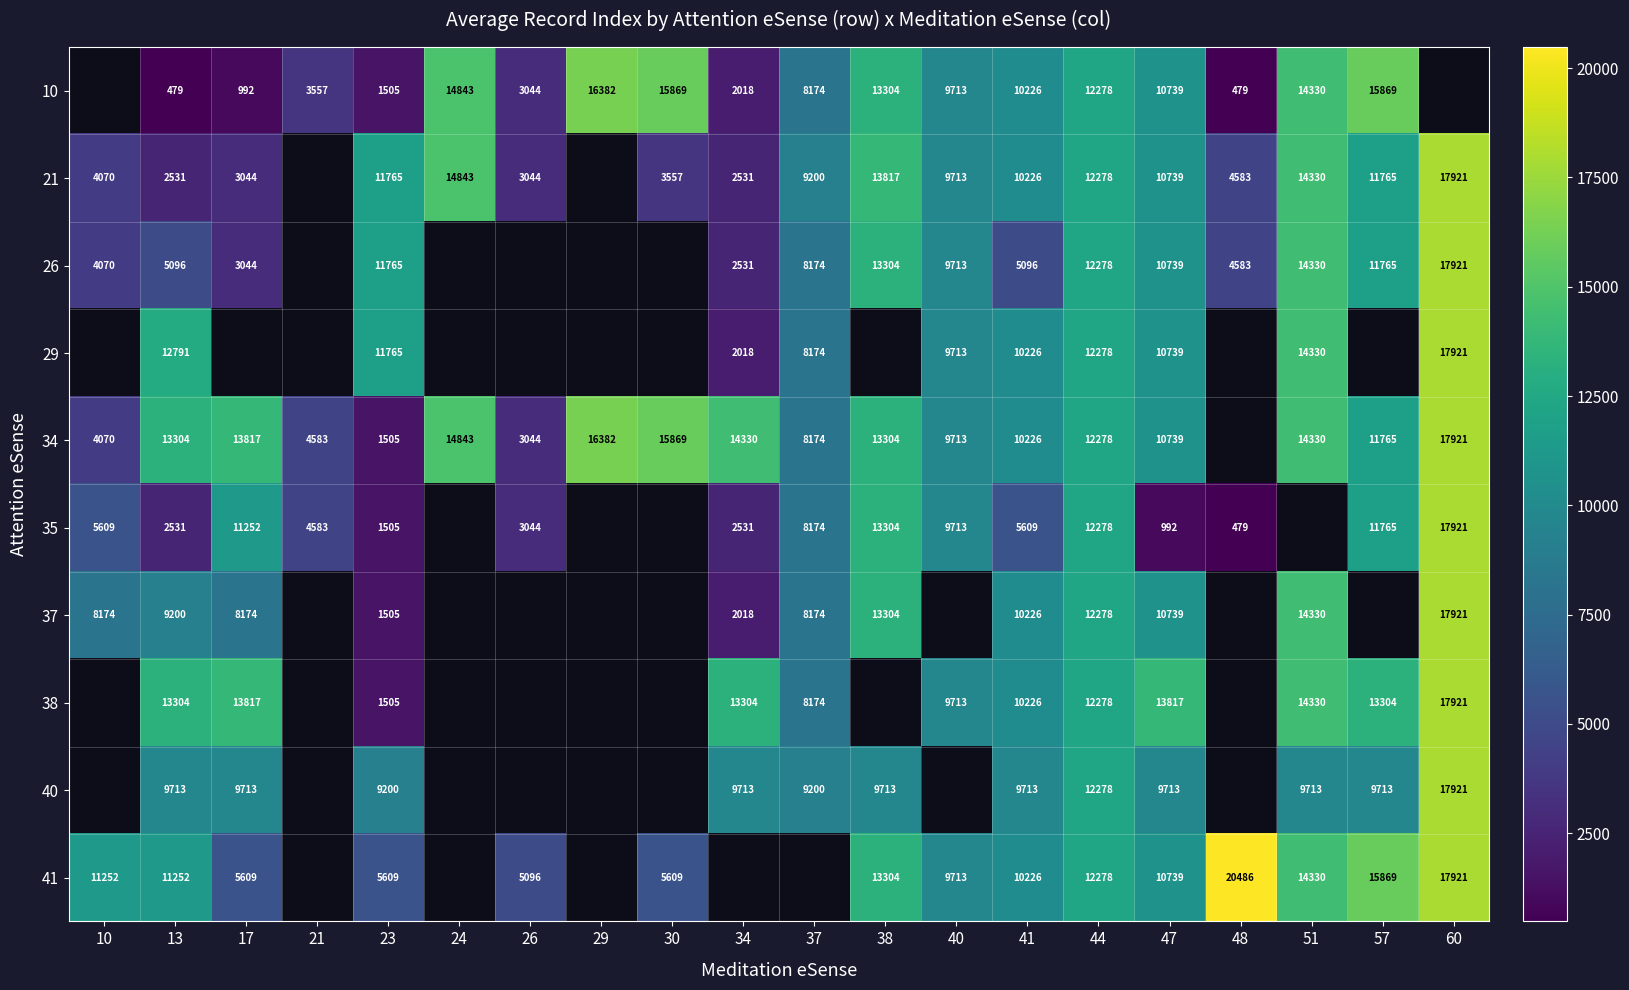

The 21 series shows 7204 at 44. True or false?

False